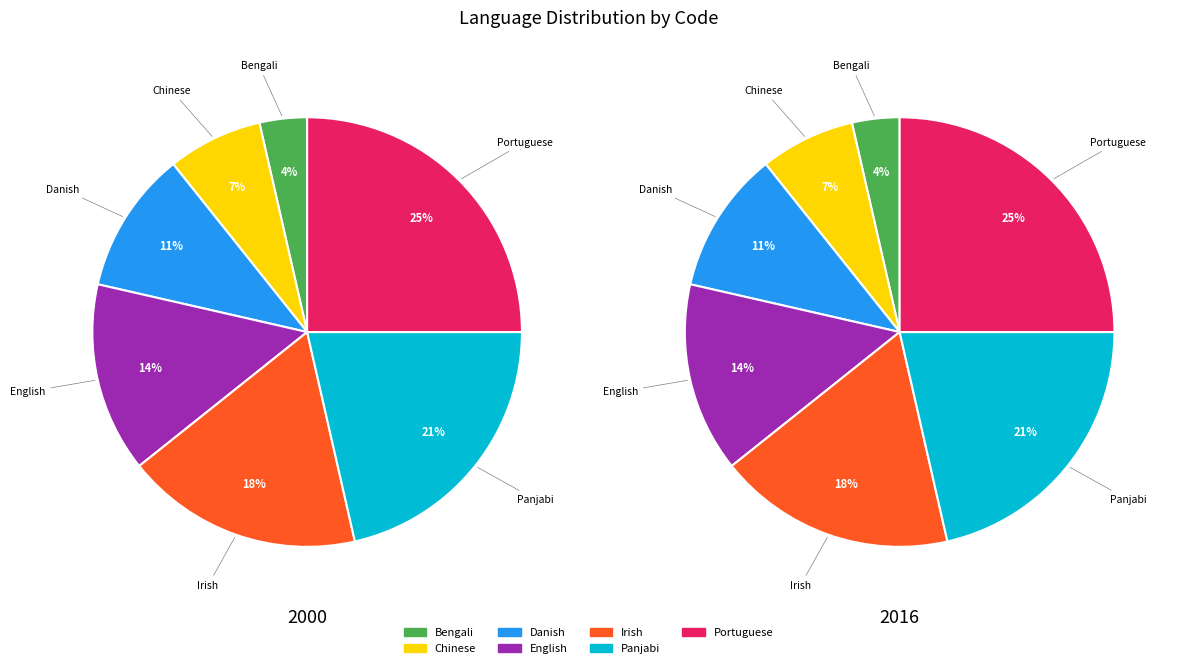

The ga slice represents 18% of the pie. True or false?

True